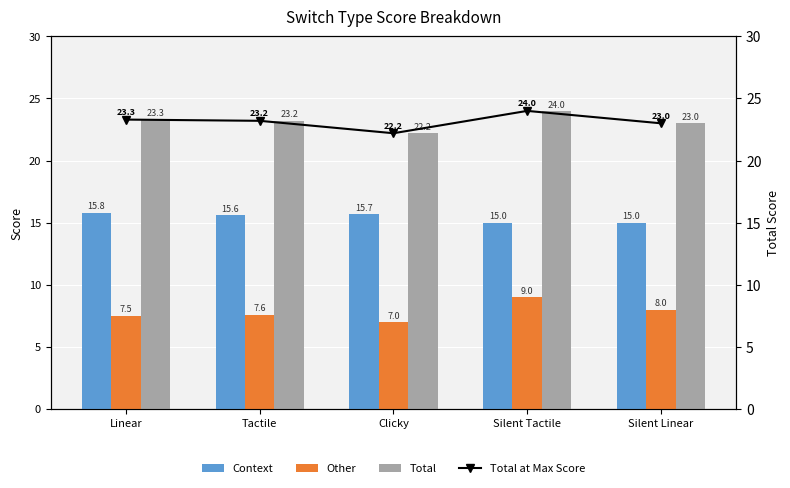

What is the difference between the maximum and minimum values in the Total series?

1.8